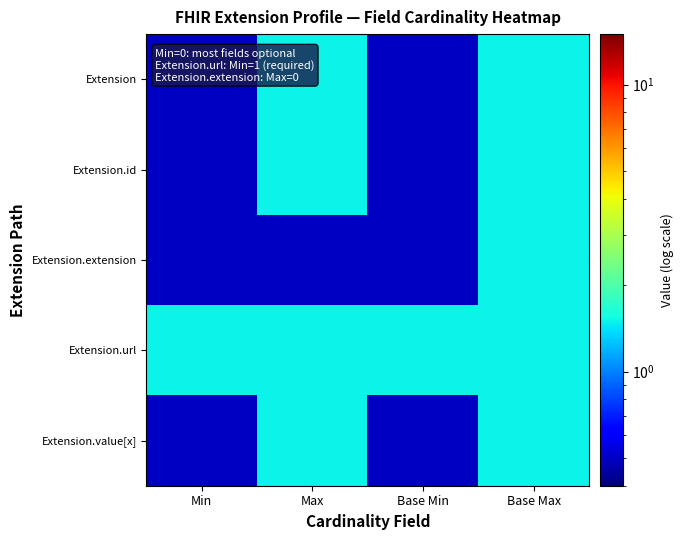

What is the maximum value shown in the chart?

1.5